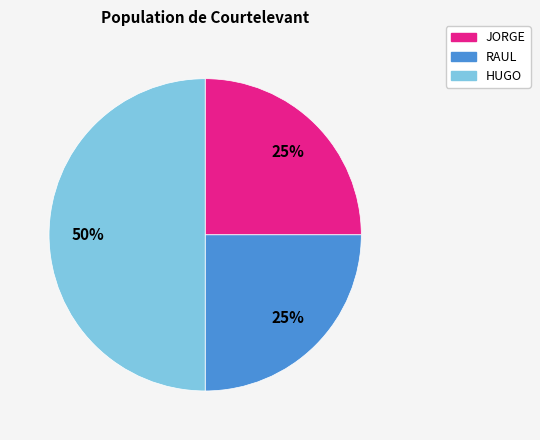

True or false: RAUL accounts for 25% of the total.

True